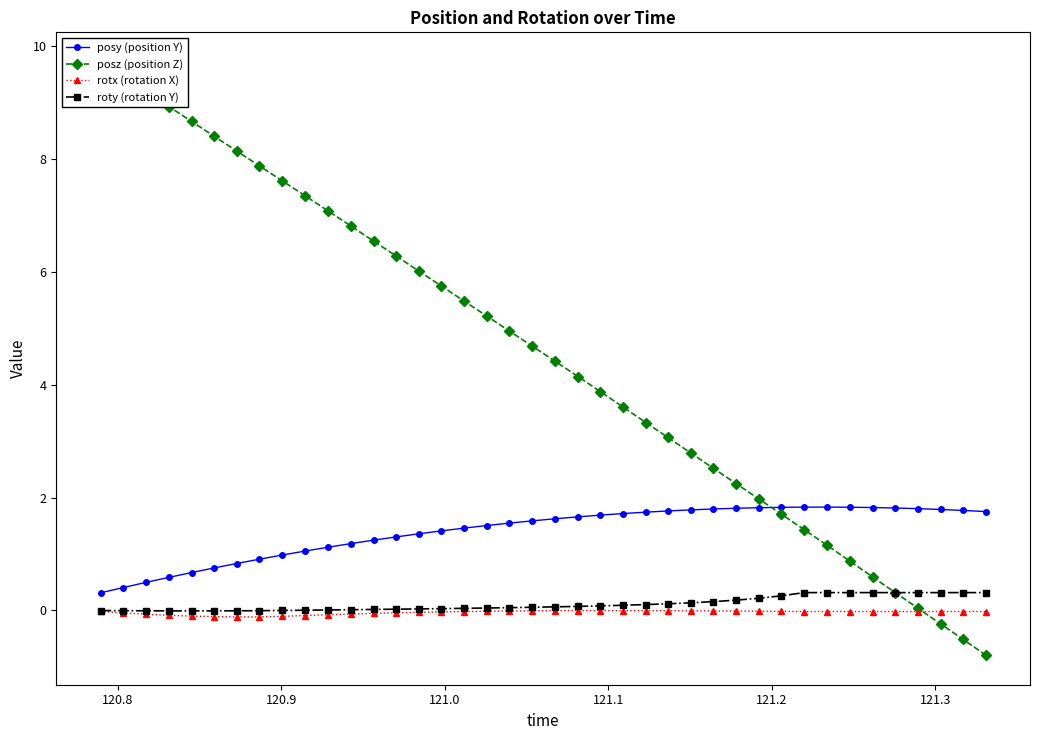

Rank the series by their maximum value, from lowest to highest.

rotx (rotation X), roty (rotation Y), posy (position Y), posz (position Z)